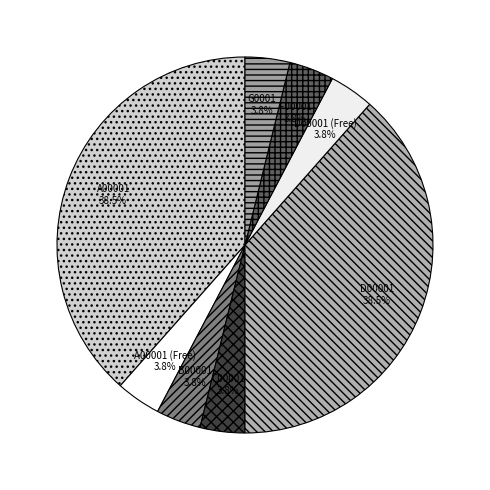

Count the number of slices in the pie.

8